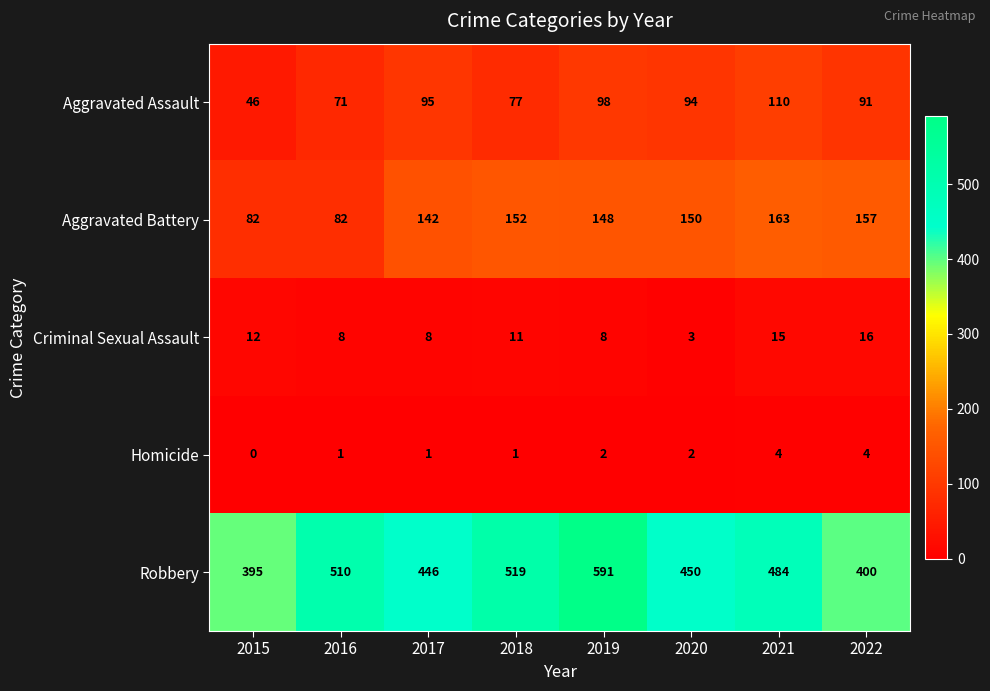

How many series are shown in this chart?

5